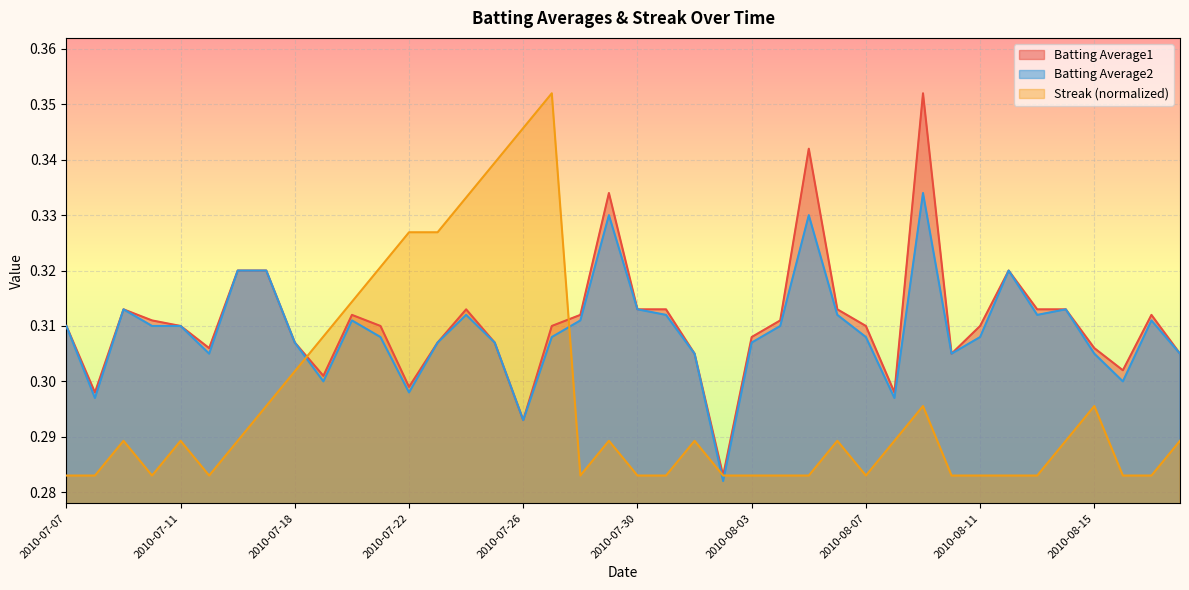

What is the minimum value for Batting Average2?

0.3